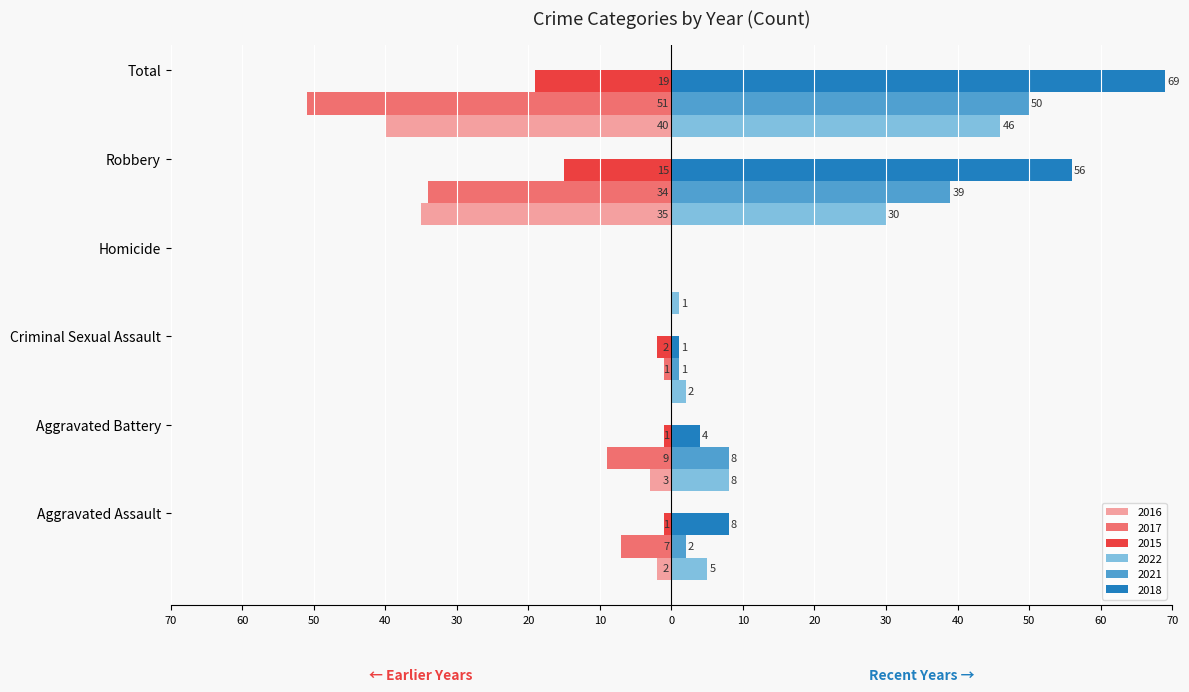

What are all the series names shown in the legend?

2016, 2017, 2015, 2022, 2021, 2018